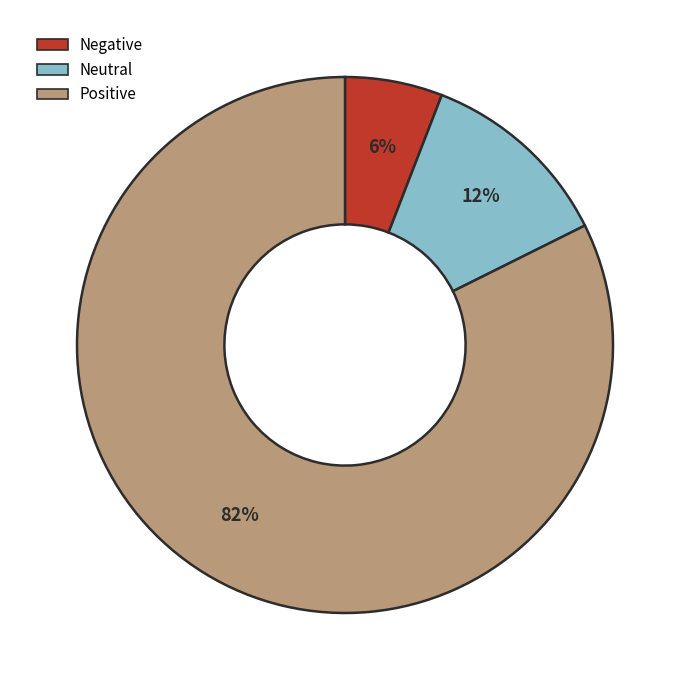

Does Negative represent more than half of the total?

No